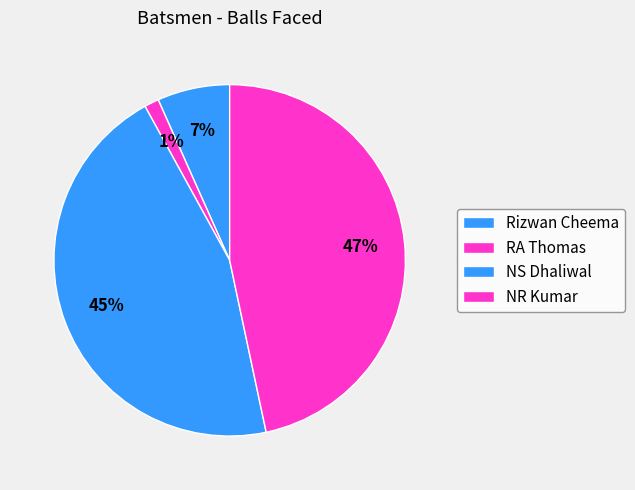

Count the number of slices in the pie.

4